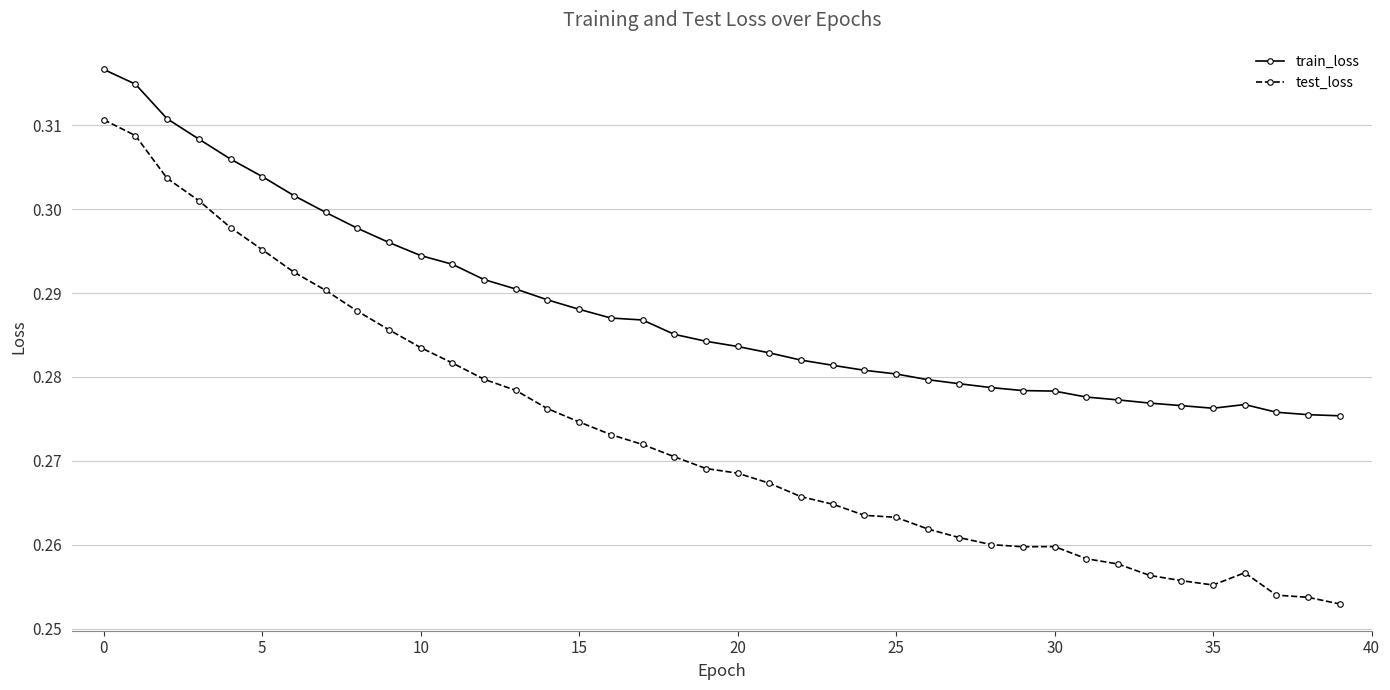

List the series in order of their overall mean, lowest first.

test_loss, train_loss